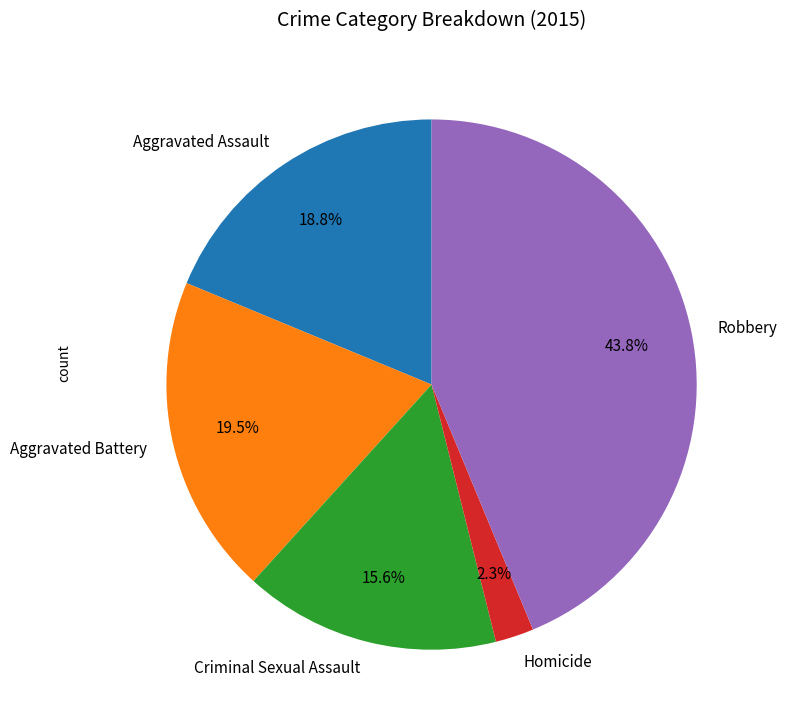

Do Robbery and Criminal Sexual Assault together represent more than half of the pie?

Yes